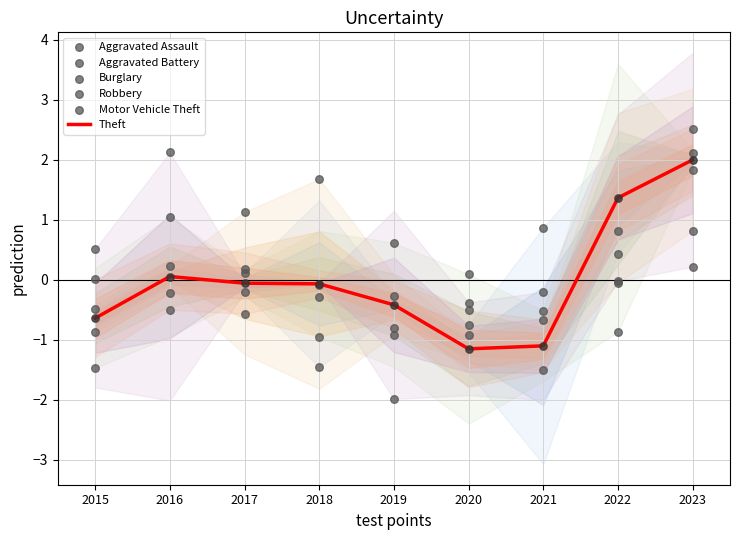

At how many categories does at least one series exceed 0?

9